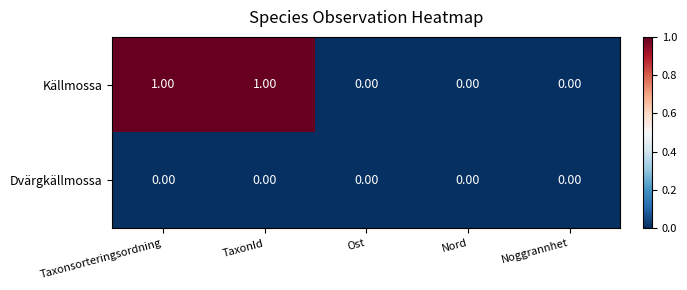

Which series has the widest spread of values?

Källmossa